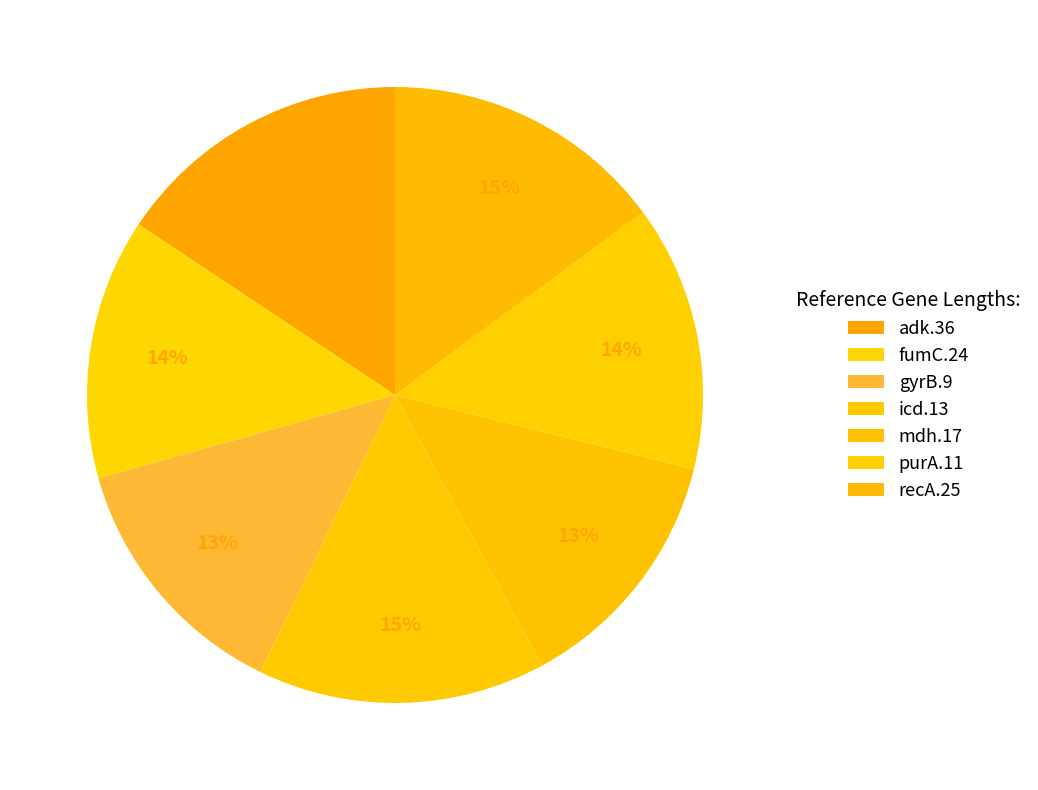

Count the number of slices in the pie.

7